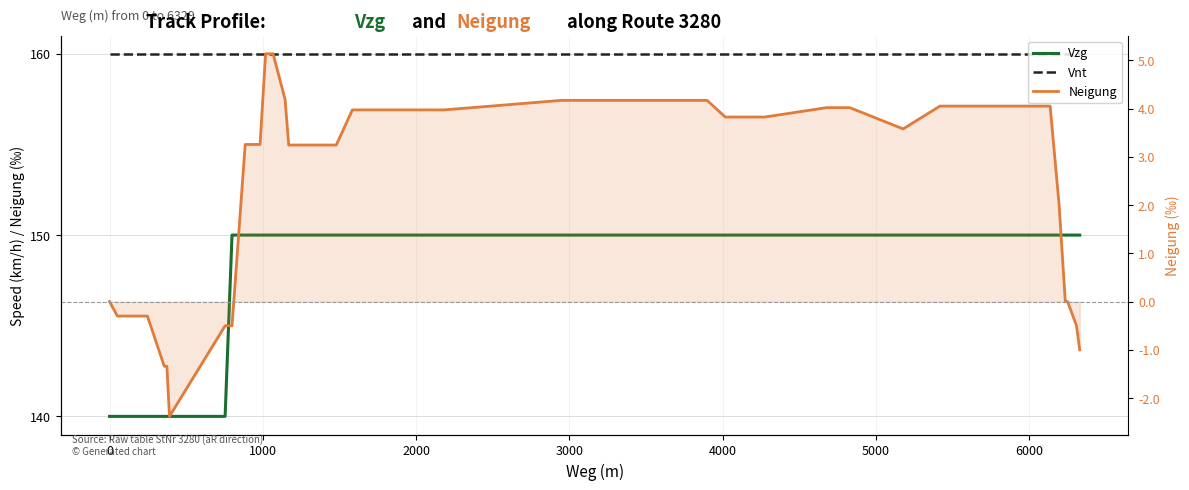

Does the chart display data point markers on the line(s)?

No